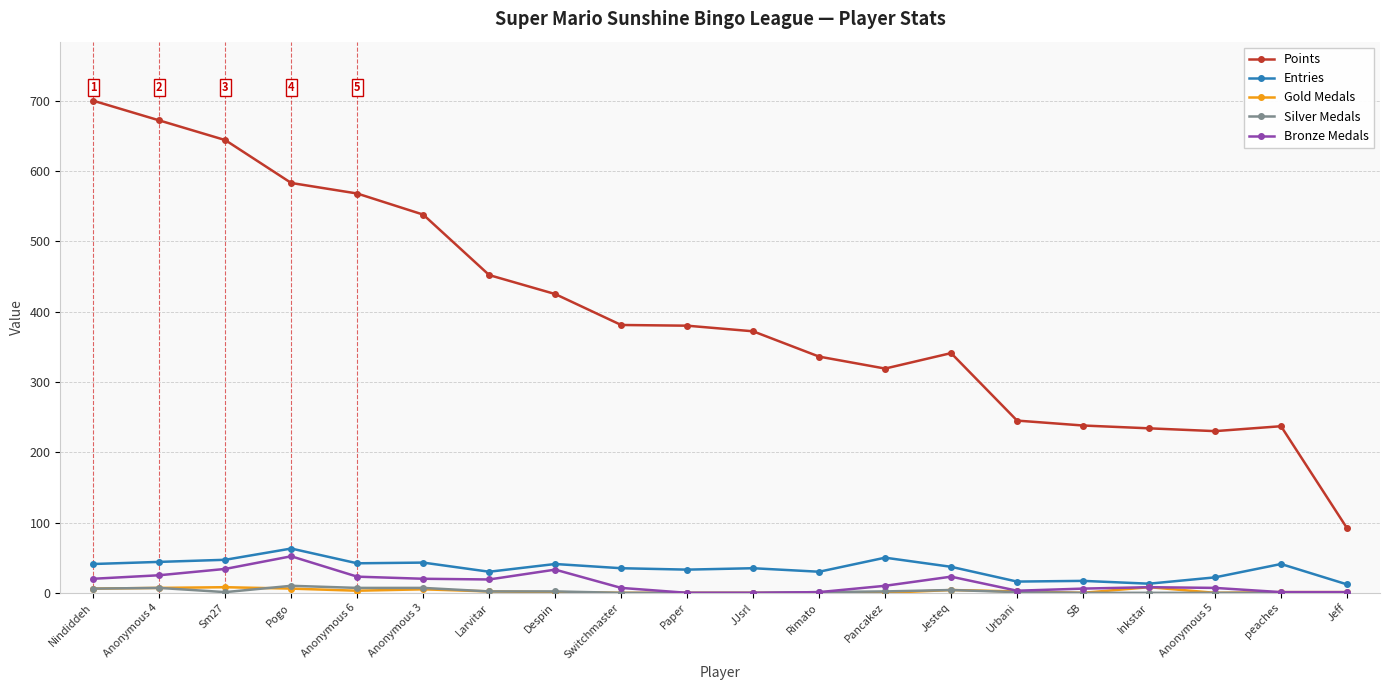

Which series has the largest total across all categories?

Points